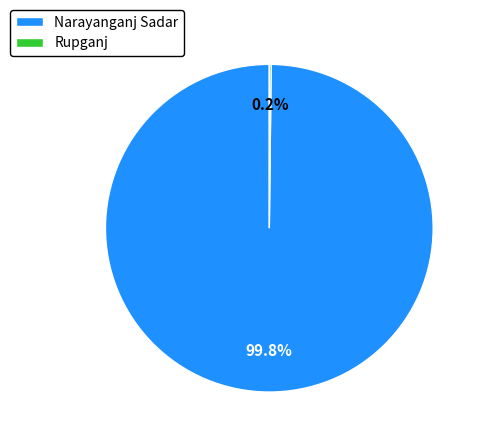

What portion of the pie excludes Narayanganj Sadar?

0.2%